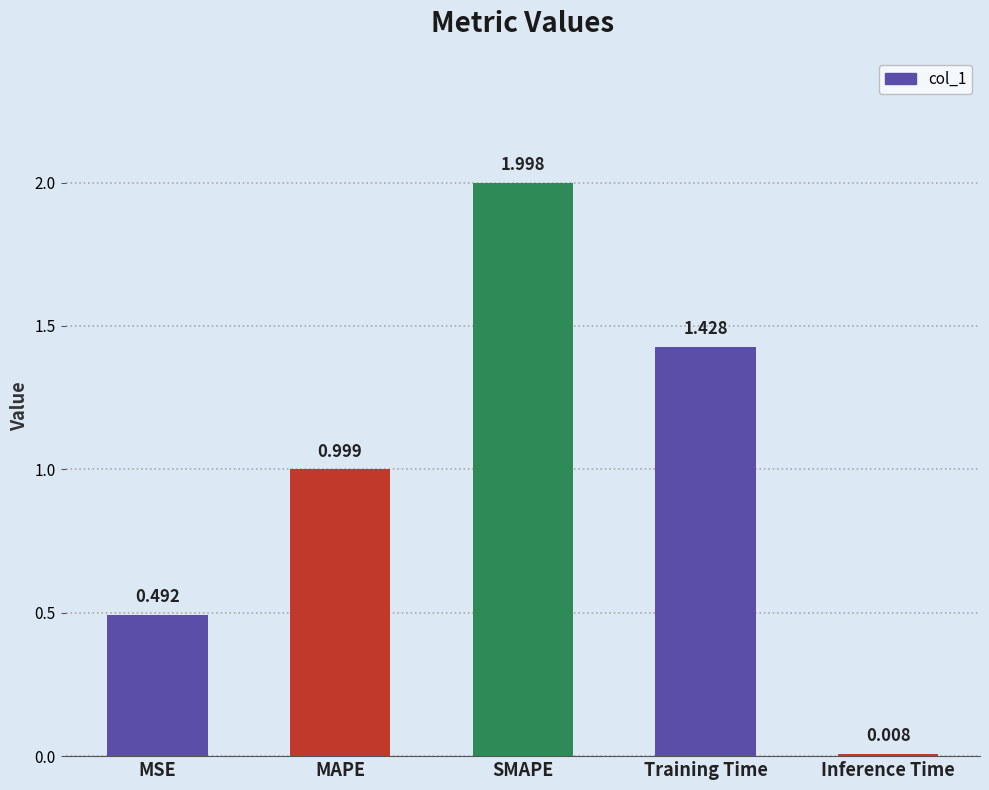

Between MAPE and SMAPE, which is larger?

SMAPE